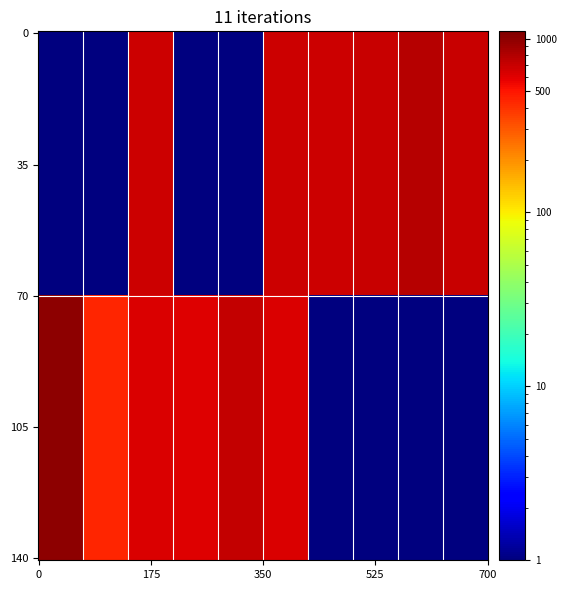

What is the total value across all series at 100?

725